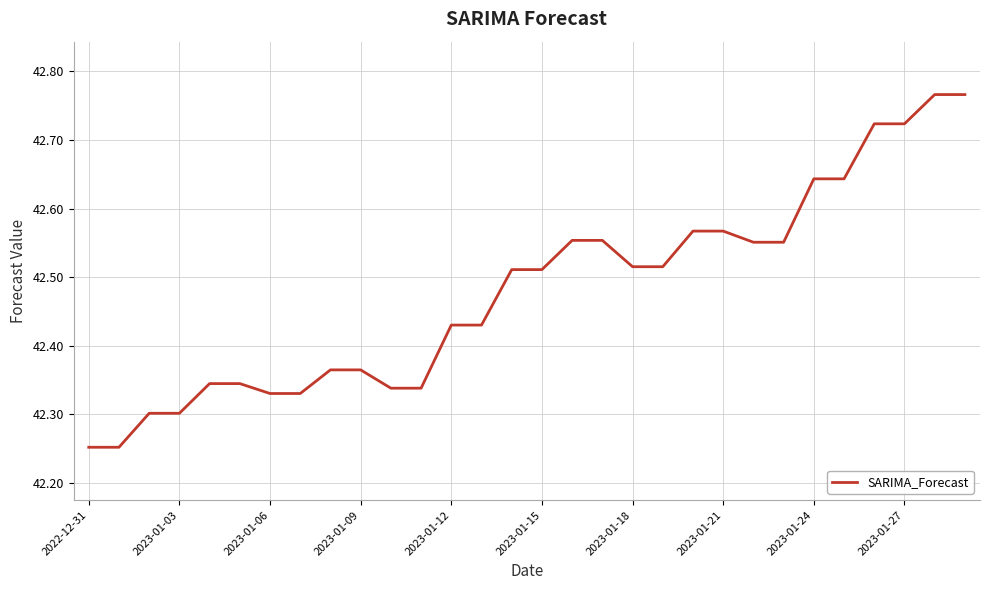

What is the difference between the maximum and minimum values?

0.5